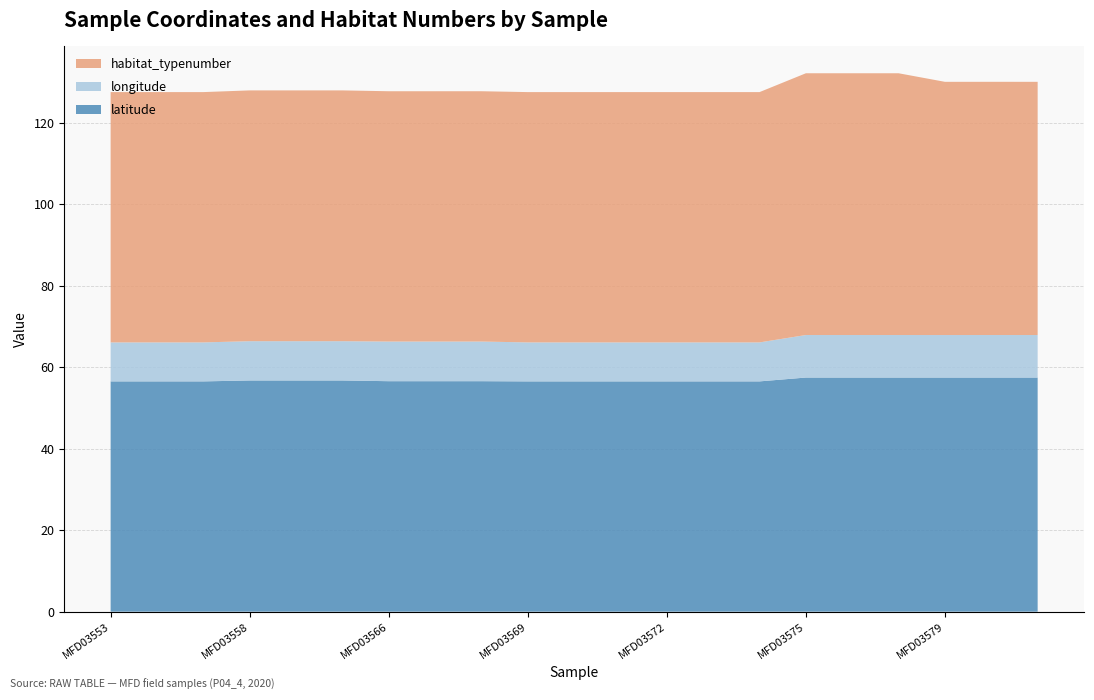

The latitude series shows 75.6 at MFD03575. True or false?

False